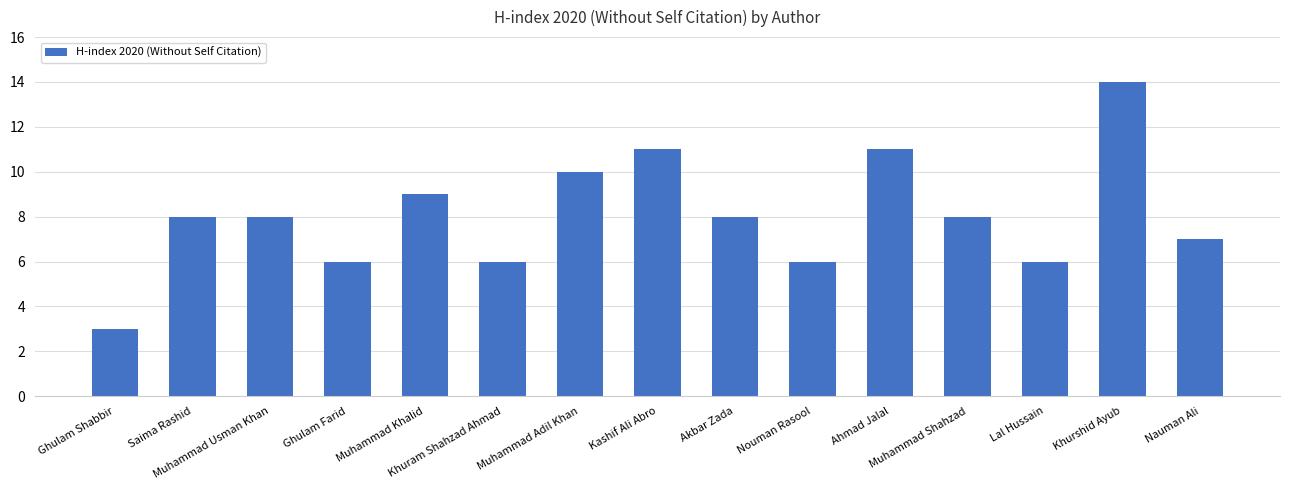

Are the bars grouped side by side (vs. stacked)?

No